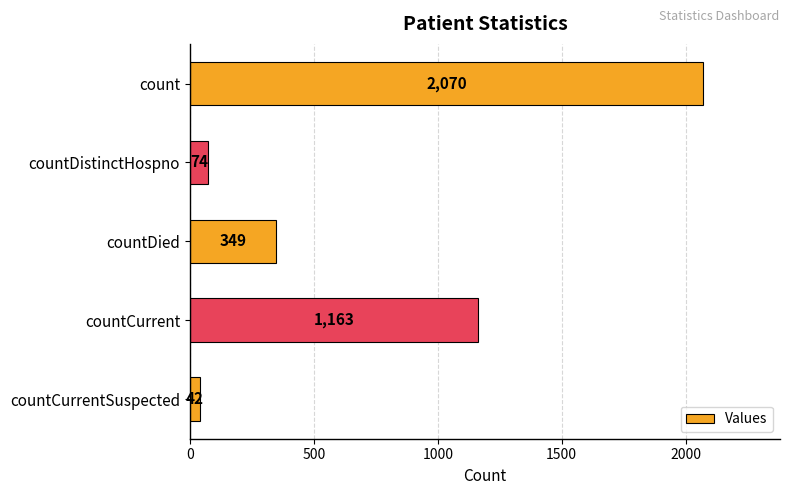

Where is the data nearest to the value 1056?

countCurrent